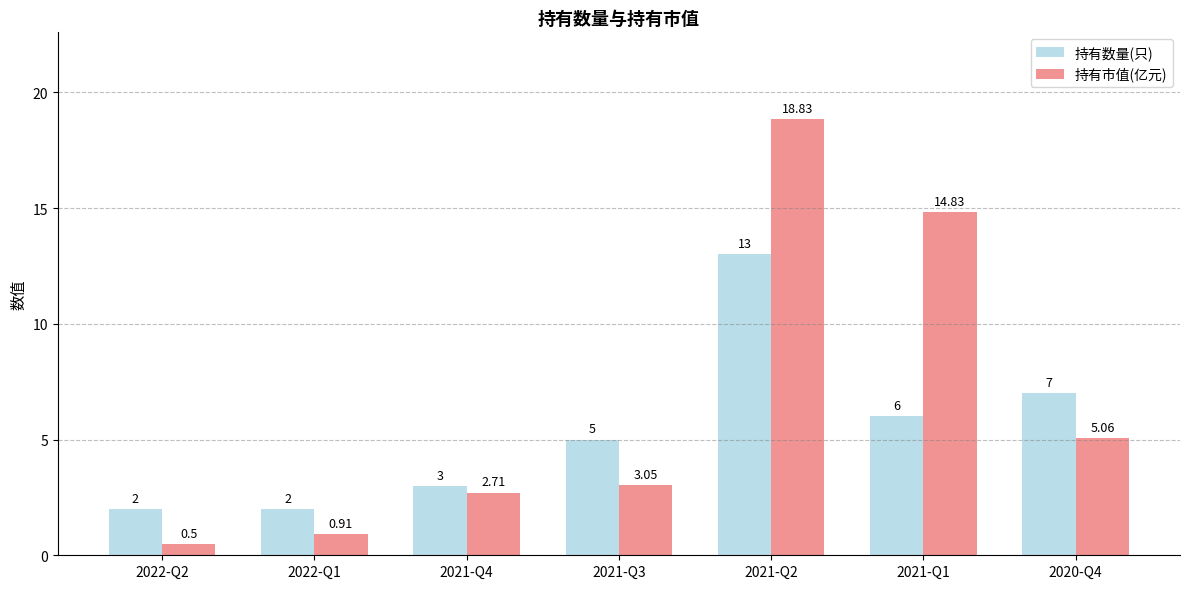

The value of 持有数量(只) at 2021-Q3 is 5.0. True or false?

True